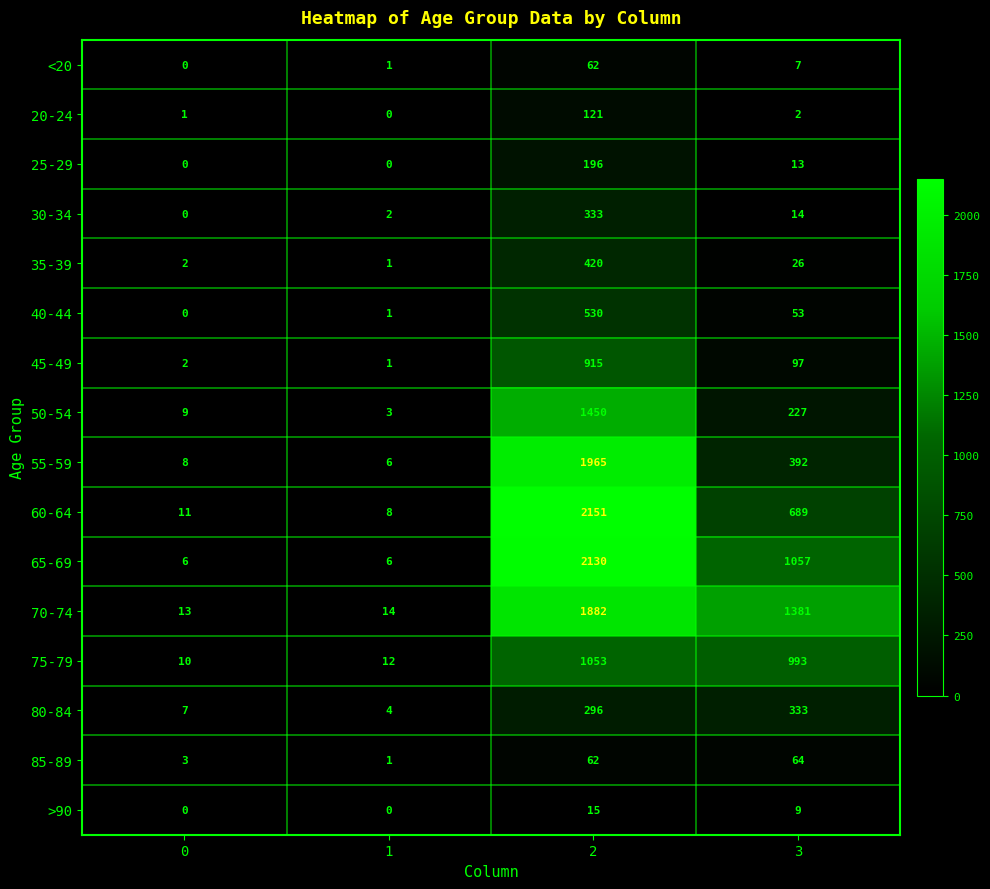

The 65-69 series shows 903 at 2. True or false?

False